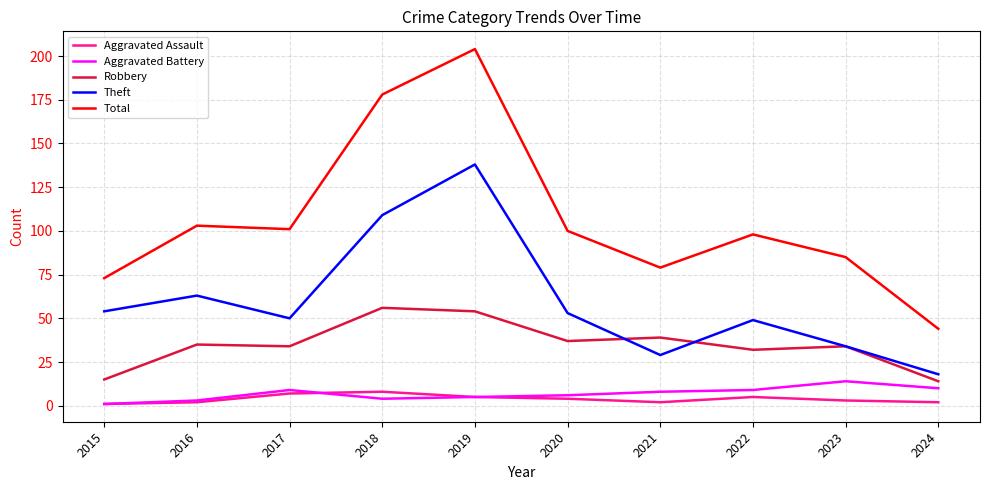

Reading left to right, what are all the values shown in this chart?

Aggravated Assault: 1	2	7	8	5	4	2	5	3	2
Aggravated Battery: 1	3	9	4	5	6	8	9	14	10
Robbery: 15	35	34	56	54	37	39	32	34	14
Theft: 54	63	50	109	138	53	29	49	34	18
Total: 73	103	101	178	204	100	79	98	85	44